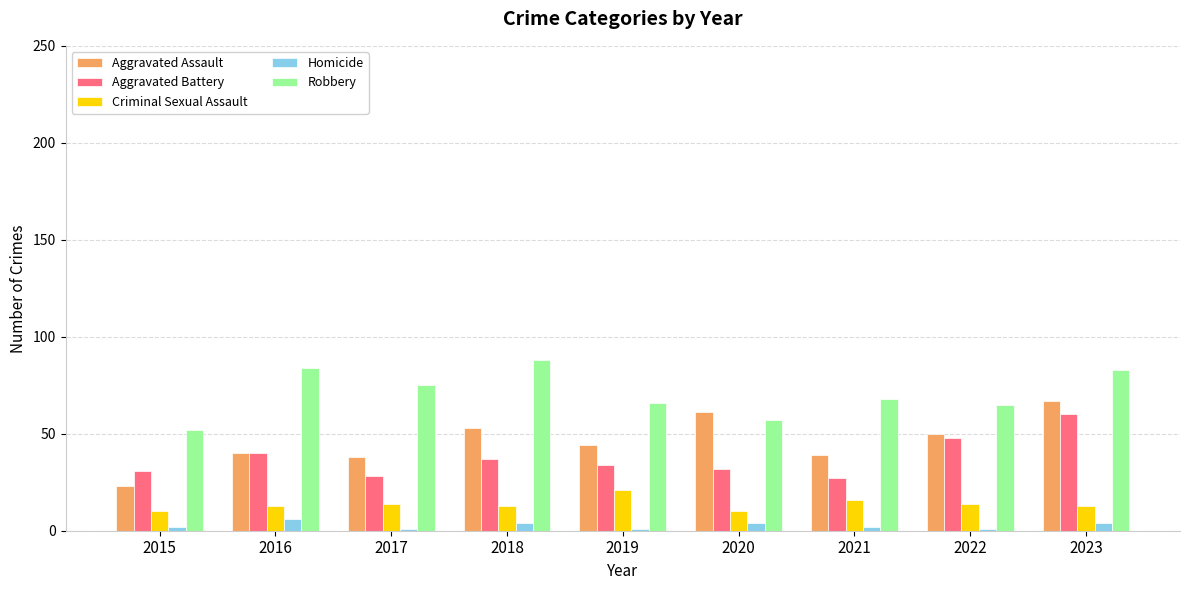

What is the spread (max minus min) of values at 2020?

57